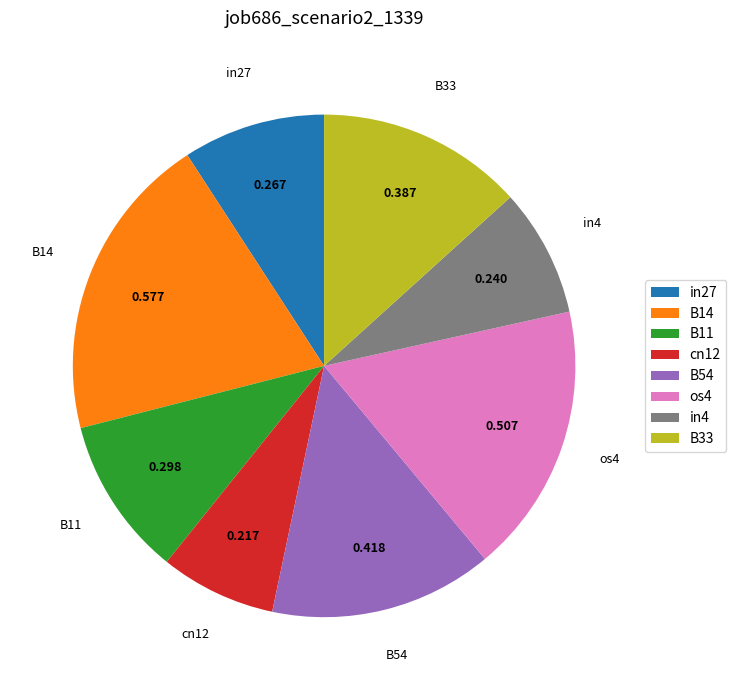

The B33 slice represents 13% of the pie. True or false?

True